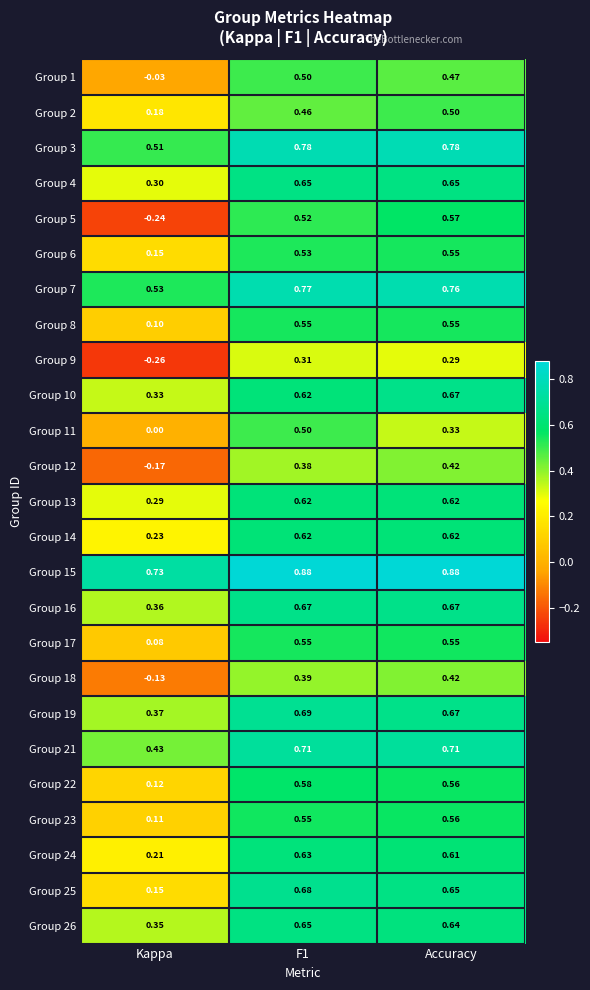

At which label is Group 22 closest to 0?

Kappa